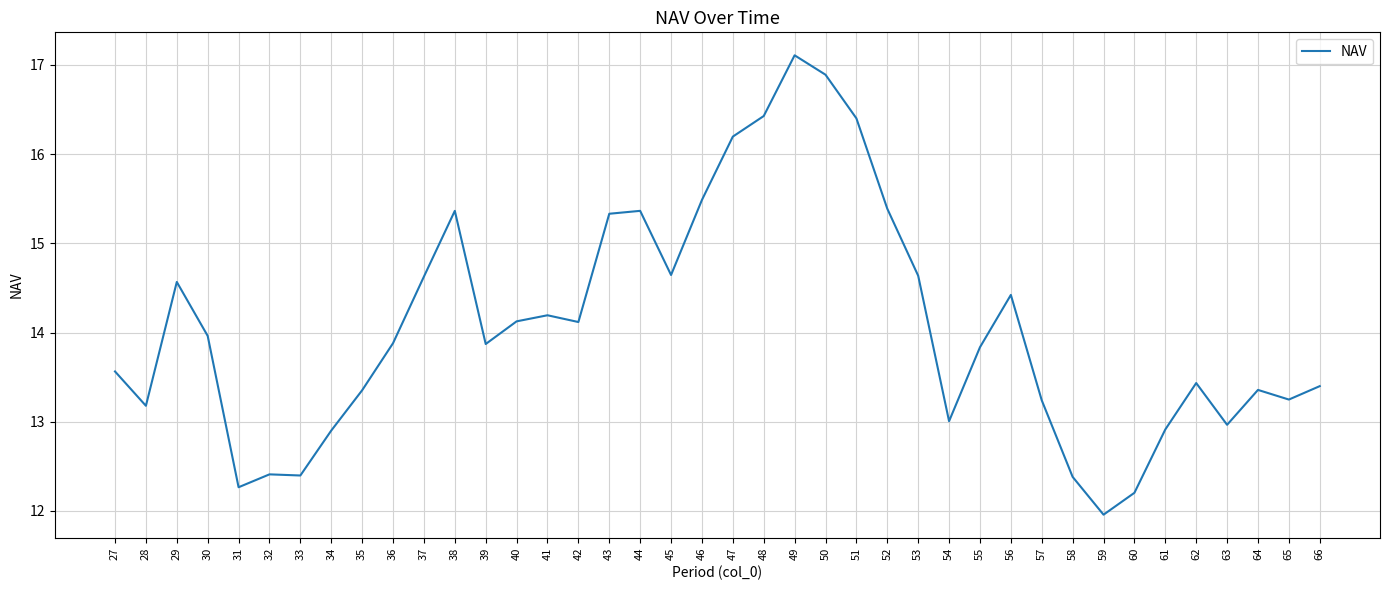

True or false: the data shows 12.9 at 61.

True